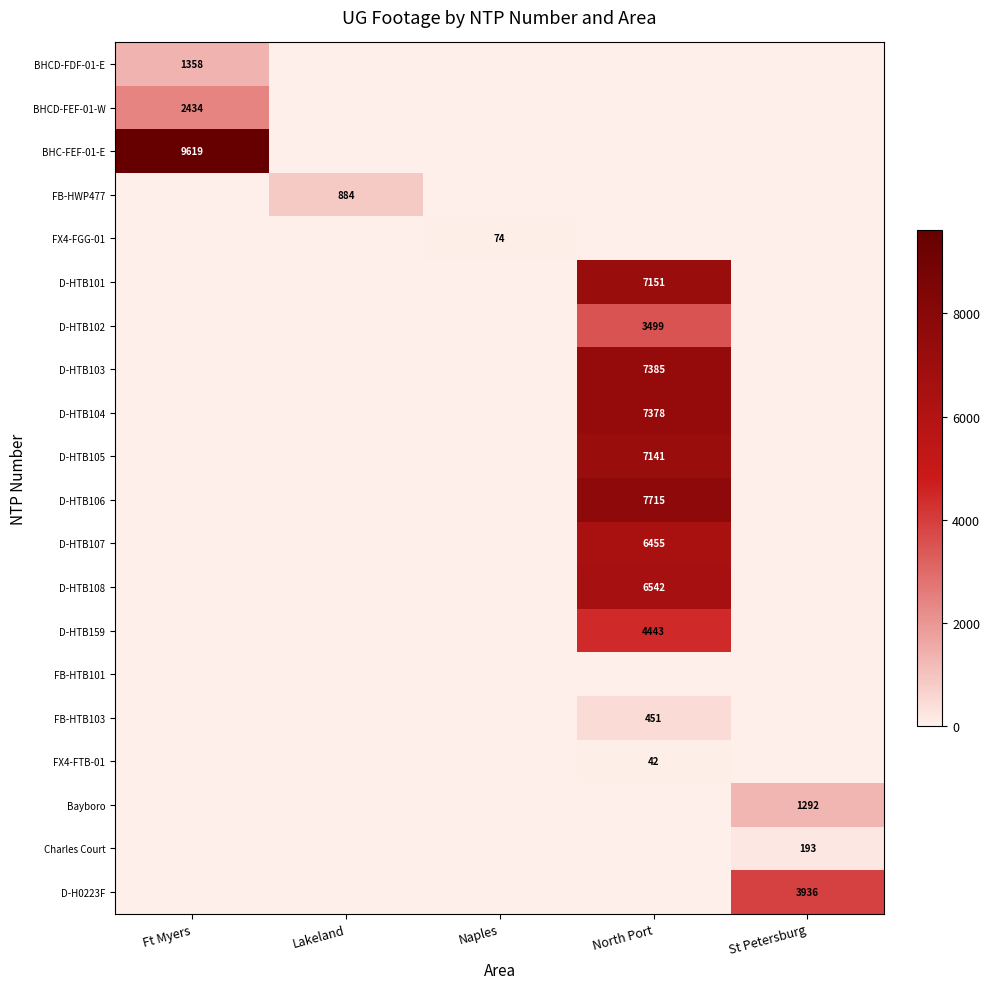

True or false: D-HTB103 has a value of 13121 at North Port.

False